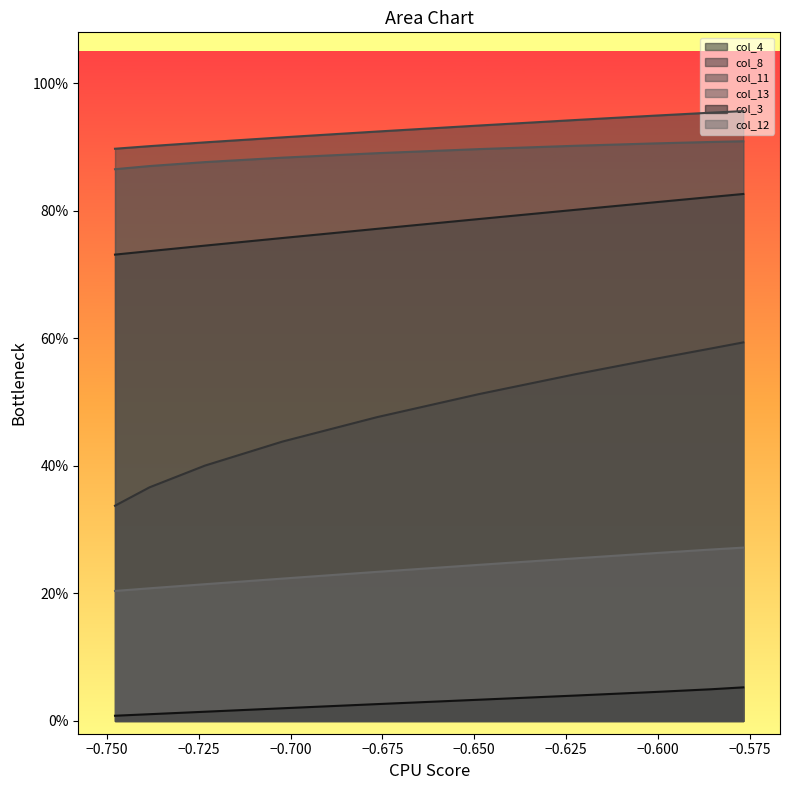

Which series has the widest spread of values?

col_8